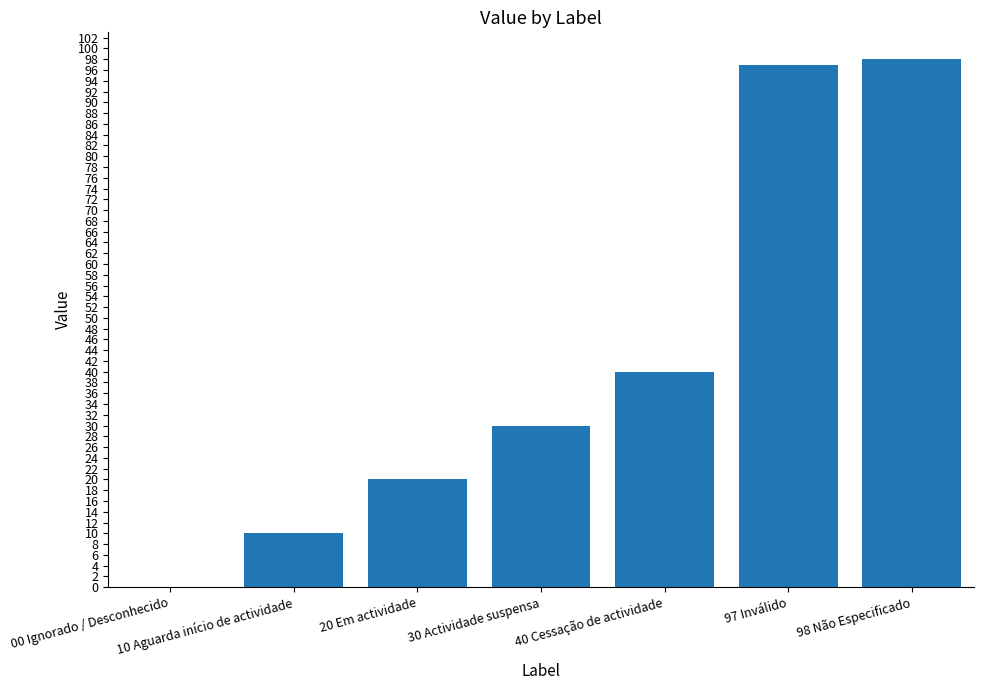

Reading left to right, what are all the values shown in this chart?

00 Ignorado / Desconhecido=0	10 Aguarda início de actividade=10	20 Em actividade=20	30 Actividade suspensa=30	40 Cessação de actividade=40	97 Inválido=97	98 Não Especificado=98